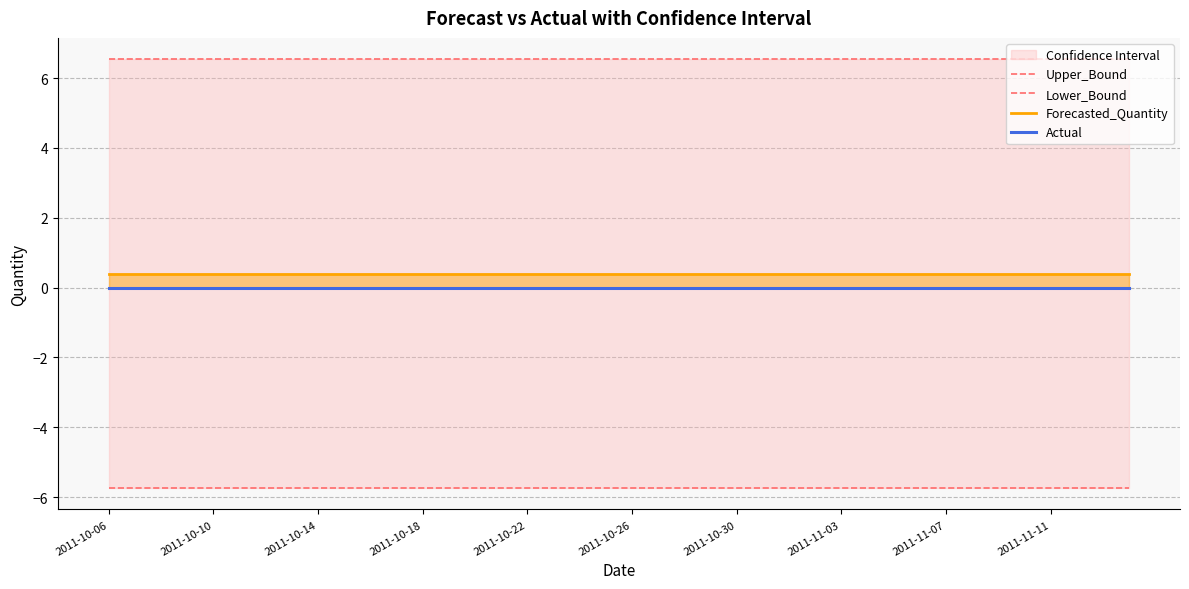

Rank the series by their maximum value, from highest to lowest.

Upper_Bound, Forecasted_Quantity, Actual, Lower_Bound